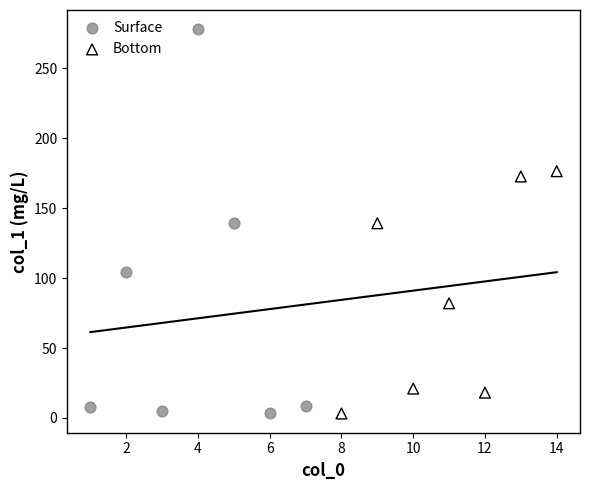

Which series has the largest Y range (max minus min)?

Surface